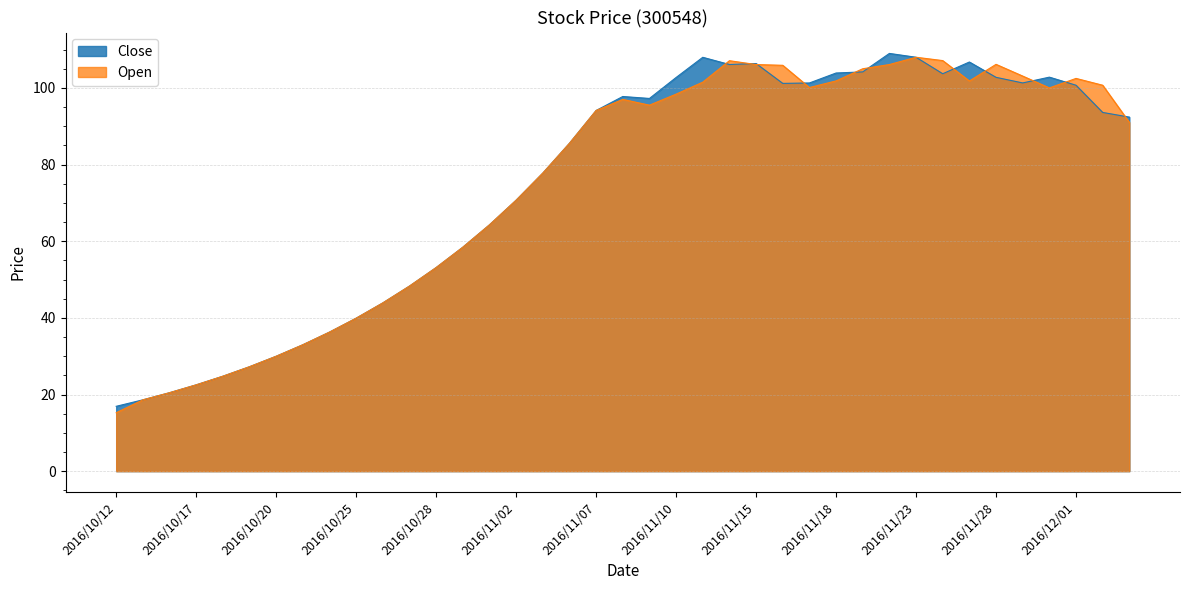

What is the approximate value of Open at 2016/11/10?

98.4